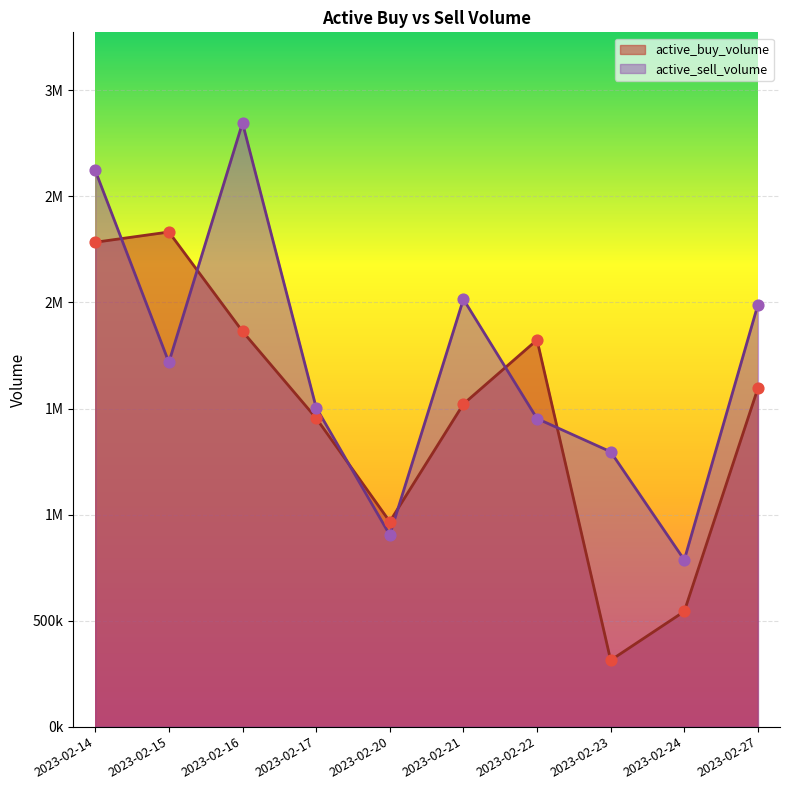

Which series contains the highest Y value?

active_sell_volume